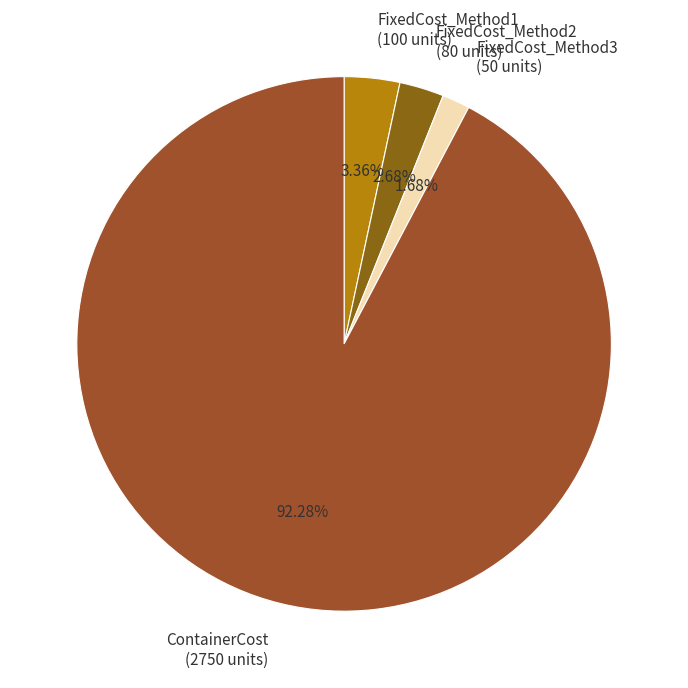

Which slice is the smallest?

FixedCost_Method3